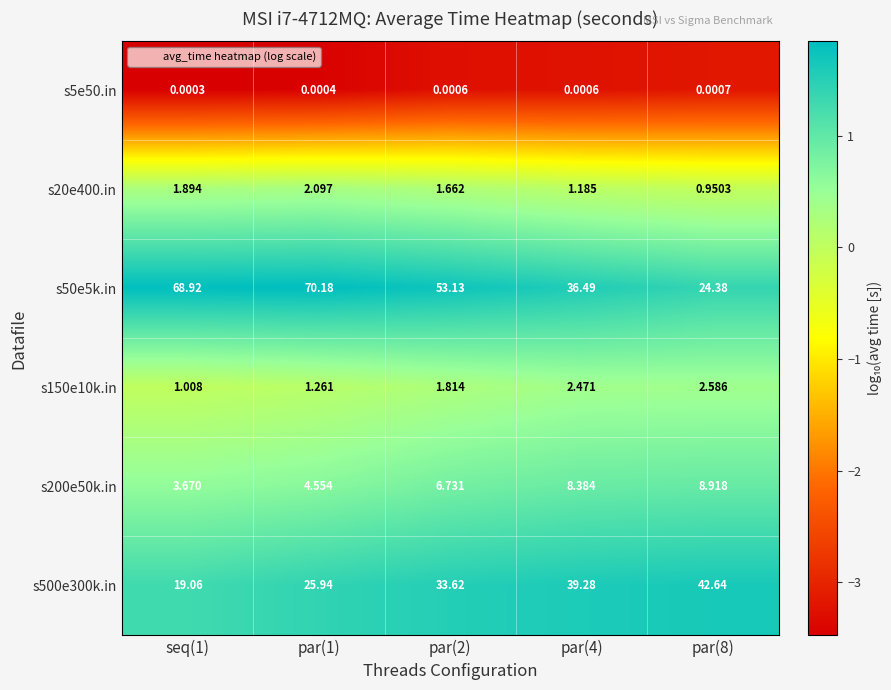

Reading left to right, what are all the values shown in this chart?

s5e50.in: seq(1)=0.0	par(1)=0.0	par(2)=0.0	par(4)=0.0	par(8)=0.0
s20e400.in: seq(1)=1.9	par(1)=2.1	par(2)=1.7	par(4)=1.2	par(8)=1.0
s50e5k.in: seq(1)=68.9	par(1)=70.2	par(2)=53.1	par(4)=36.5	par(8)=24.4
s150e10k.in: seq(1)=1.0	par(1)=1.3	par(2)=1.8	par(4)=2.5	par(8)=2.6
s200e50k.in: seq(1)=3.7	par(1)=4.6	par(2)=6.7	par(4)=8.4	par(8)=8.9
s500e300k.in: seq(1)=19.1	par(1)=25.9	par(2)=33.6	par(4)=39.3	par(8)=42.6